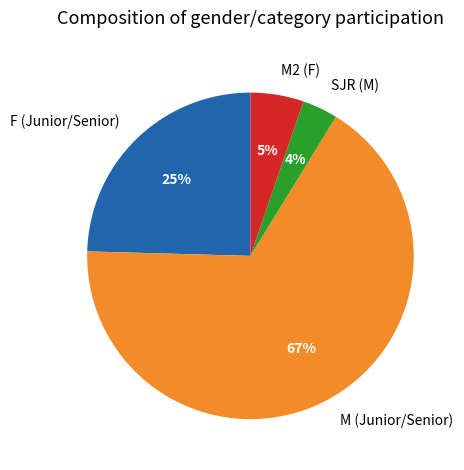

Is the sum of SJR (M) and M (Junior/Senior) greater than half?

Yes